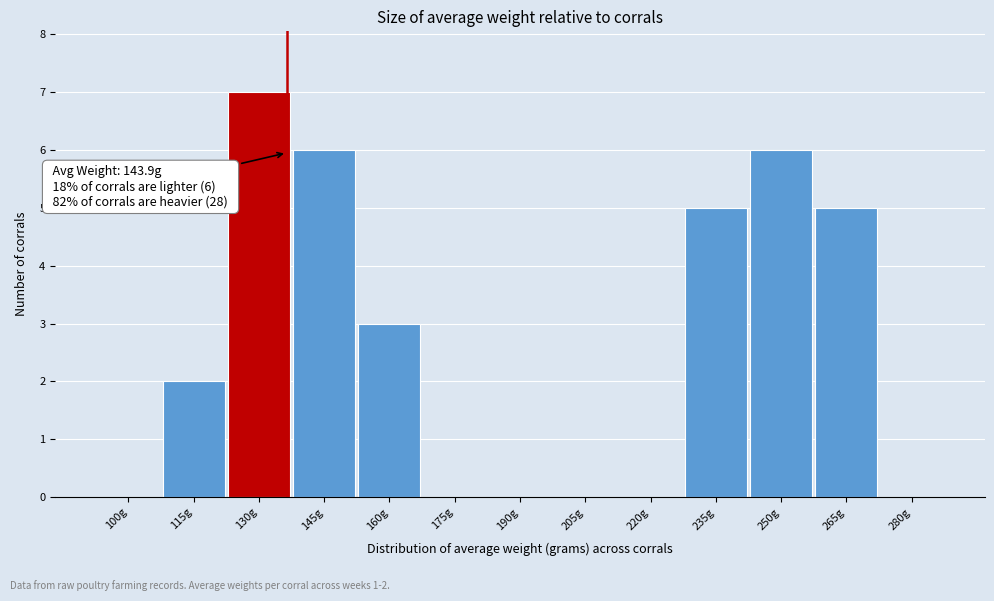

Reading left to right, transcribe all the data shown in this chart.

100g=0	115g=2	130g=7	145g=6	160g=3	175g=0	190g=0	205g=0	220g=0	235g=5	250g=6	265g=5	280g=0